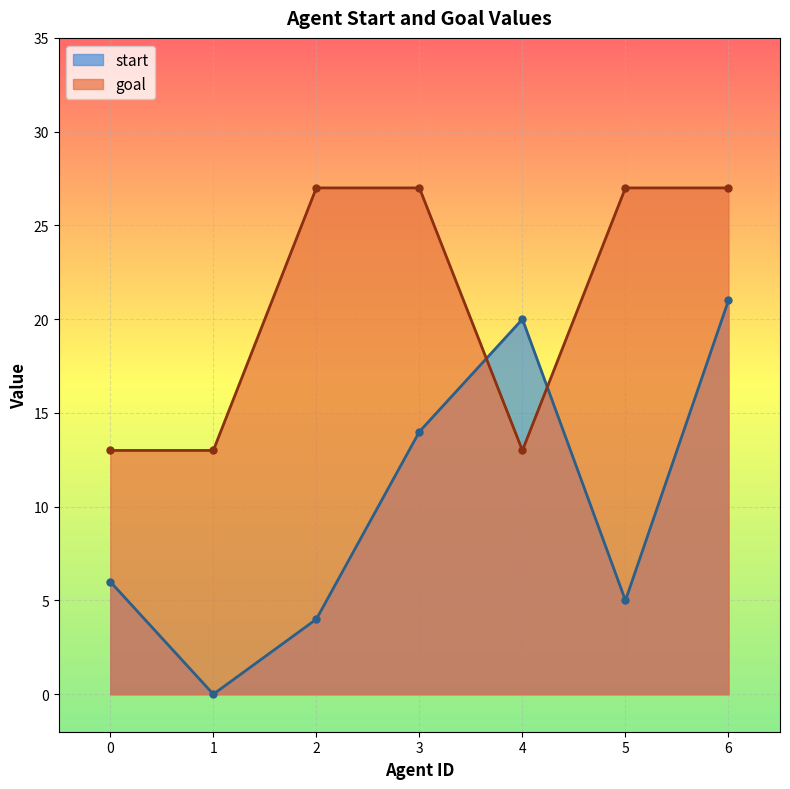

Does the chart display data point markers on the line(s)?

Yes